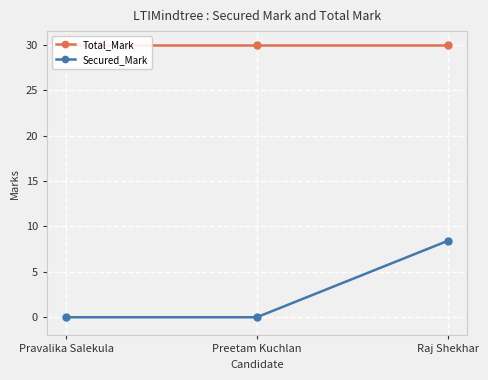

What position from the left is Pravalika Salekula?

1